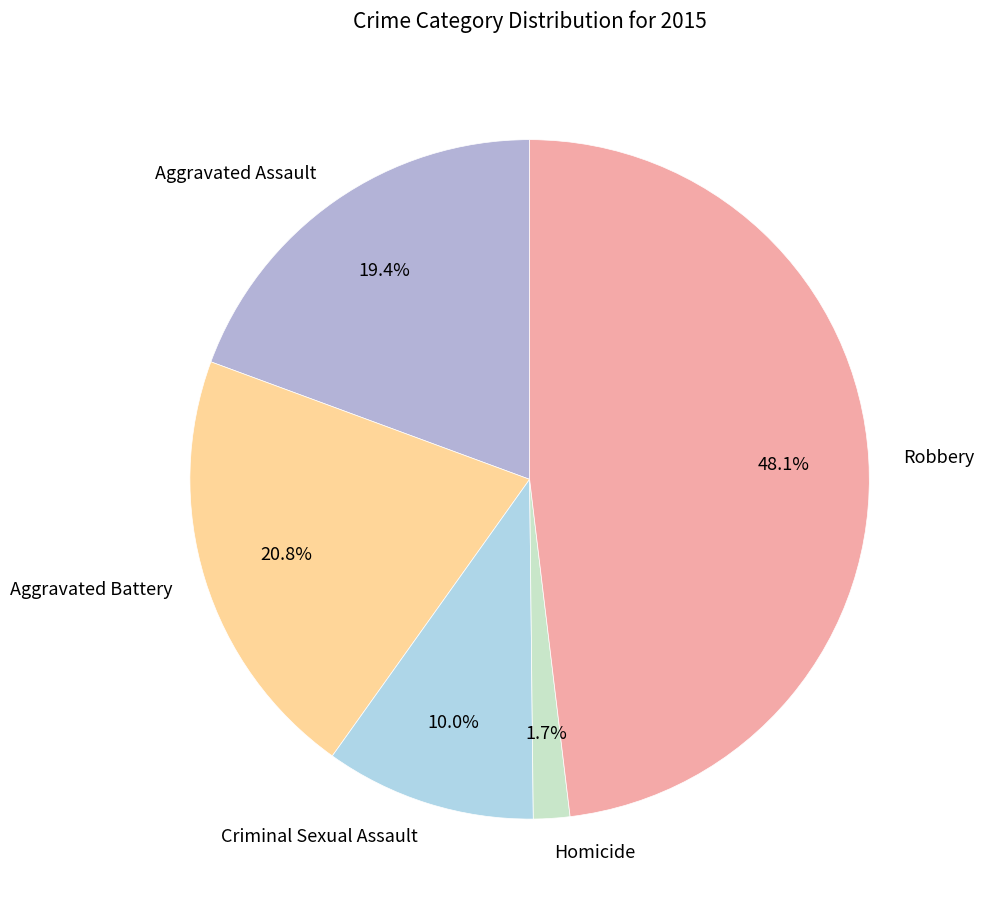

Count the number of slices in the pie.

5